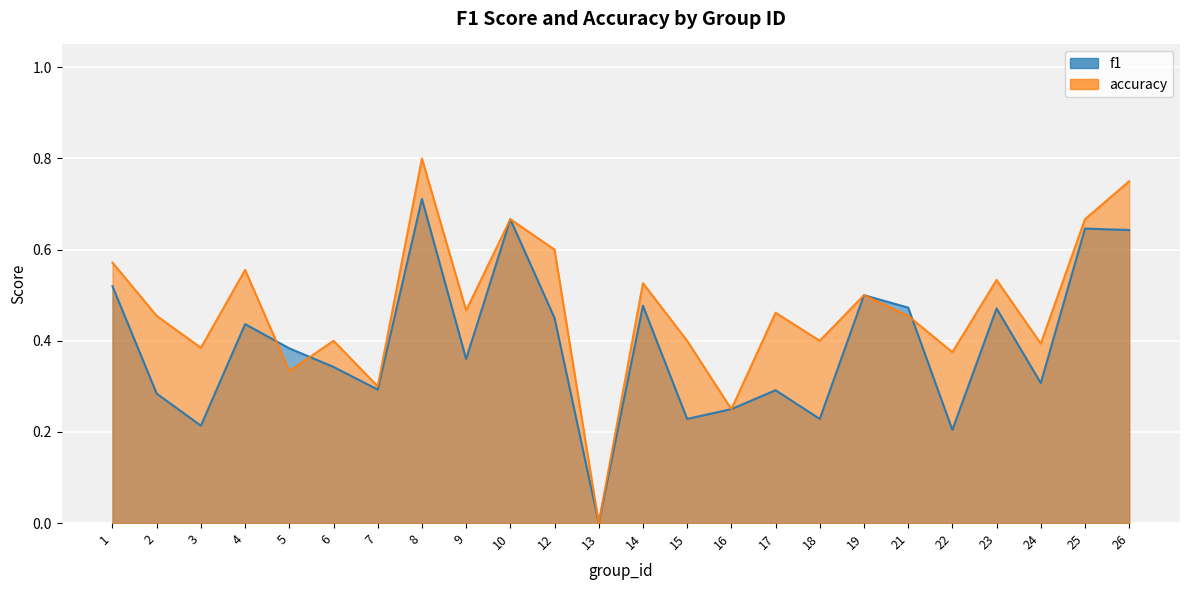

Reading left to right, extract all data points from this chart.

f1: 1=0.5	2=0.3	3=0.2	4=0.4	5=0.4	6=0.3	7=0.3	8=0.7	9=0.4	10=0.7	12=0.5	13=0.0	14=0.5	15=0.2	16=0.2	17=0.3	18=0.2	19=0.5	21=0.5	22=0.2	23=0.5	24=0.3	25=0.6	26=0.6
accuracy: 1=0.6	2=0.5	3=0.4	4=0.6	5=0.3	6=0.4	7=0.3	8=0.8	9=0.5	10=0.7	12=0.6	13=0.0	14=0.5	15=0.4	16=0.2	17=0.5	18=0.4	19=0.5	21=0.5	22=0.4	23=0.5	24=0.4	25=0.7	26=0.8